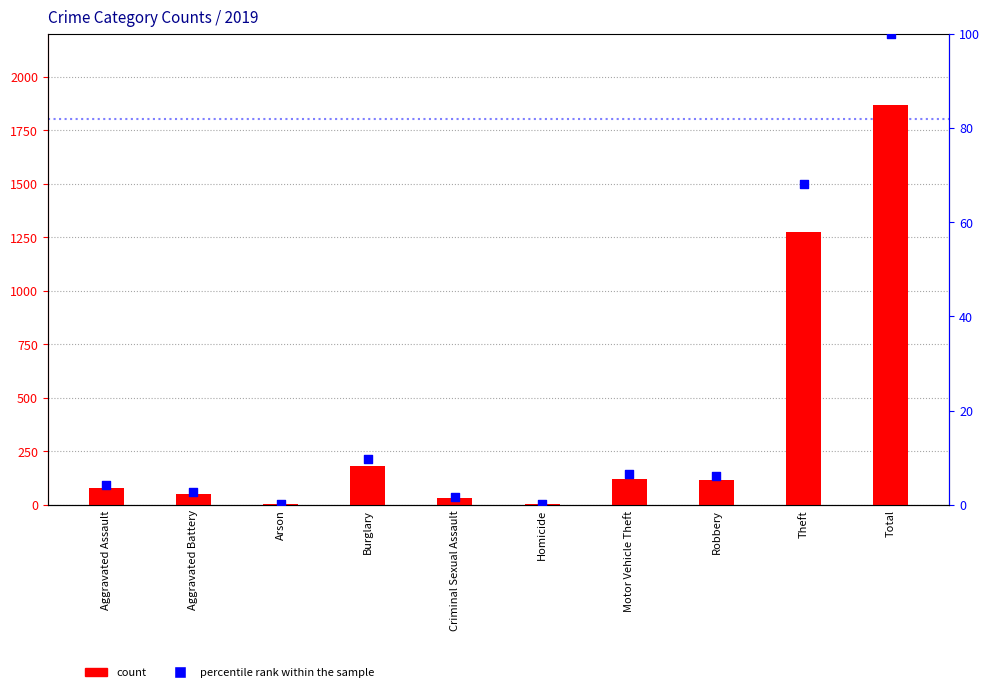

Is the value of percentile rank within the sample at Arson greater than the value of count at Aggravated Battery?

No